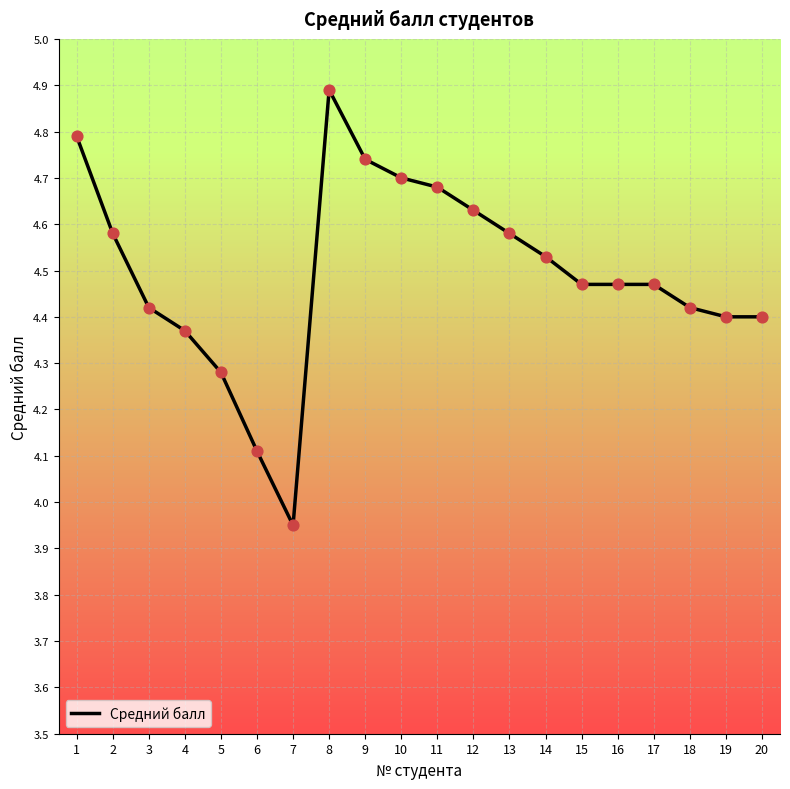

Approximately how many times larger is the value at 12 compared to 17?

1.0